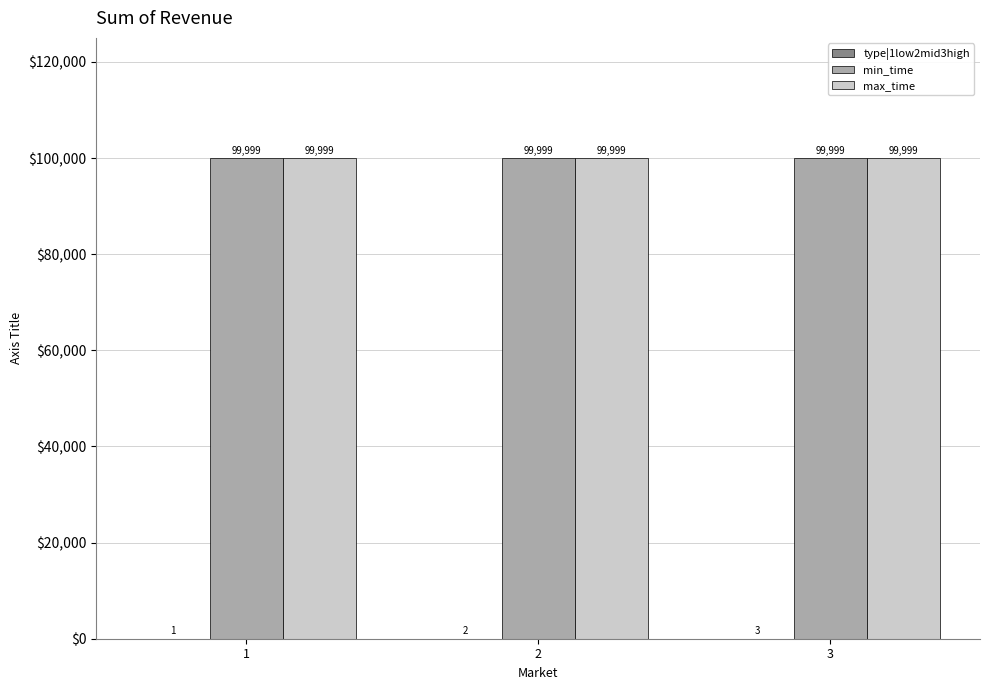

True or false: min_time has a value of 166662 at 1.

False